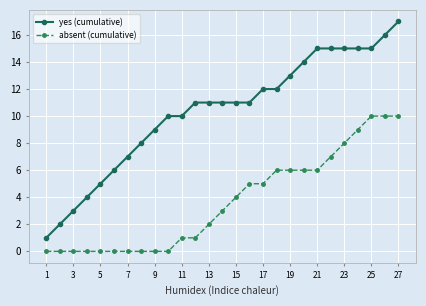

Which series has the largest range (max minus min)?

yes (cumulative)